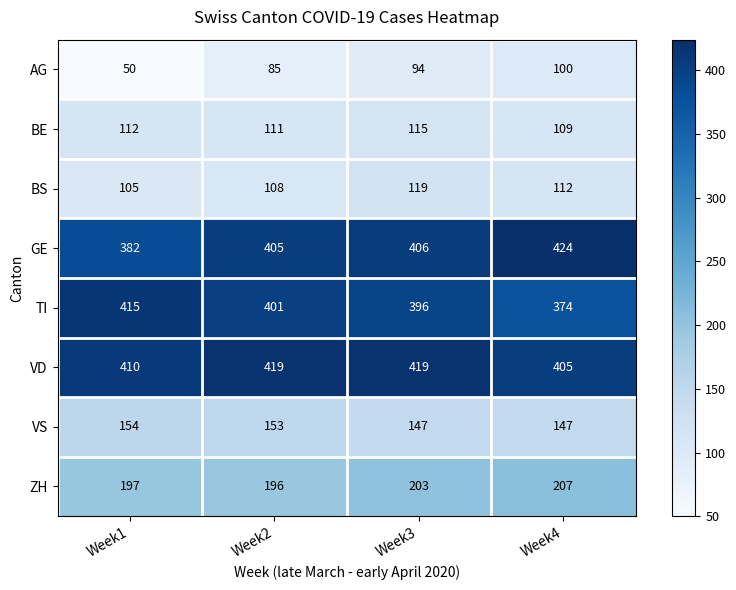

What is the difference between the AG values at Week3 and Week4?

6